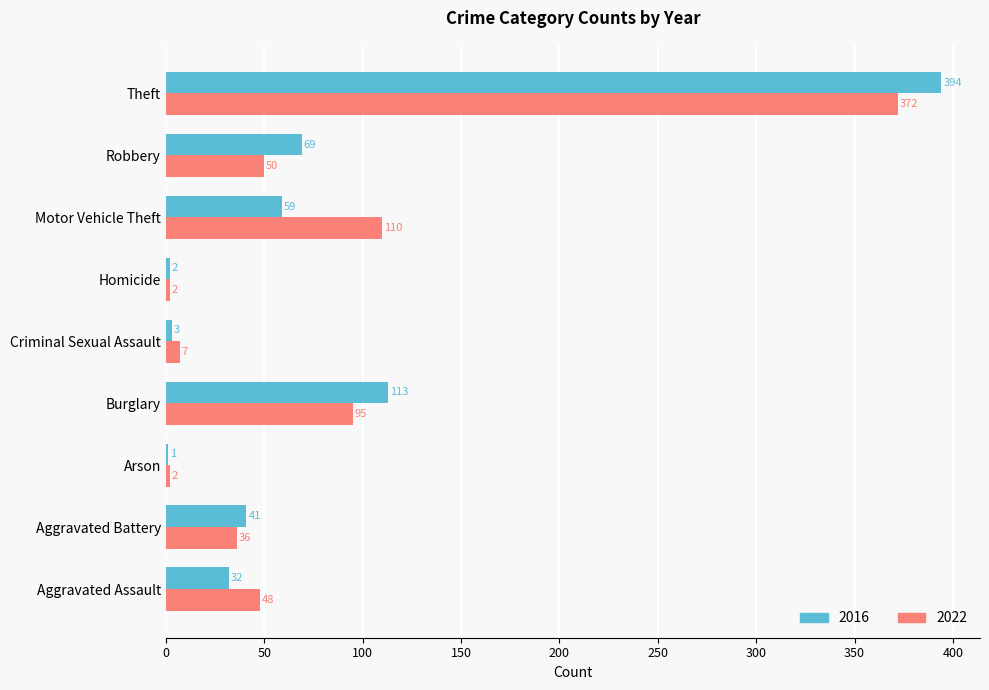

Between Aggravated Battery and Arson, which series saw the biggest shift?

2016